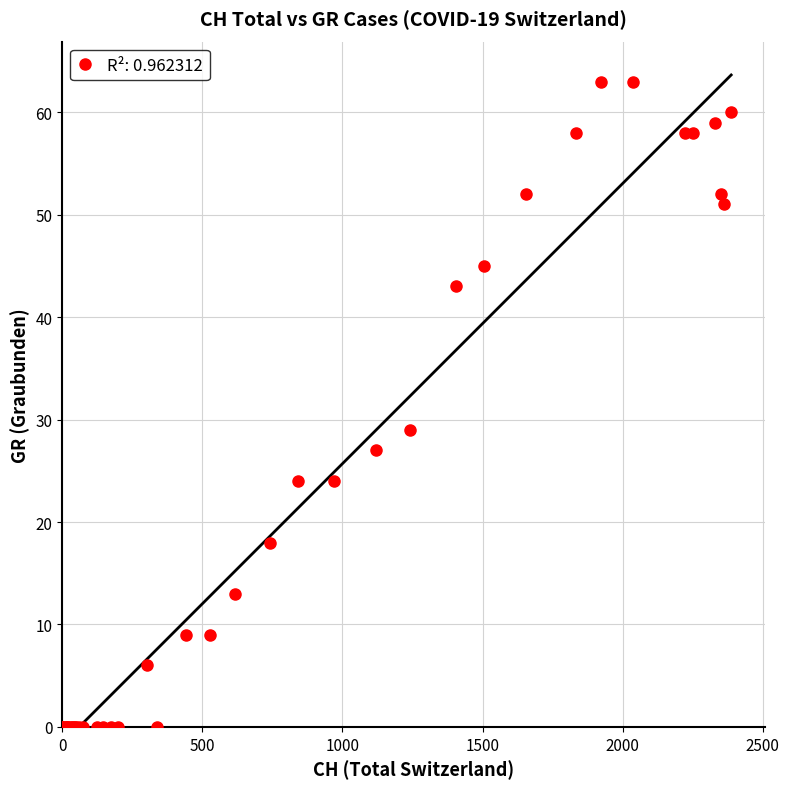

What Y value in the scatter plot is closest to 31?

29